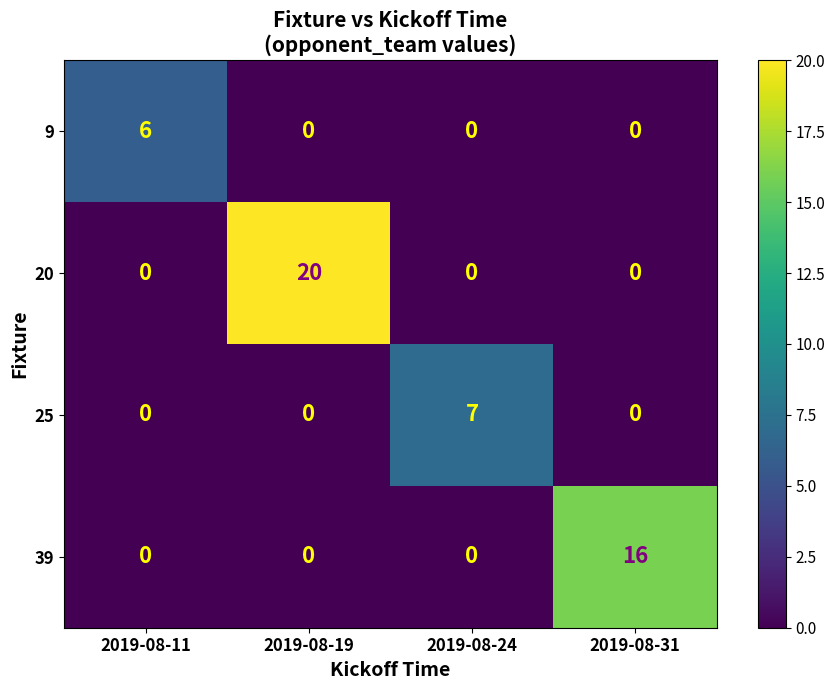

At which category is the sum across all series the highest?

2019-08-19